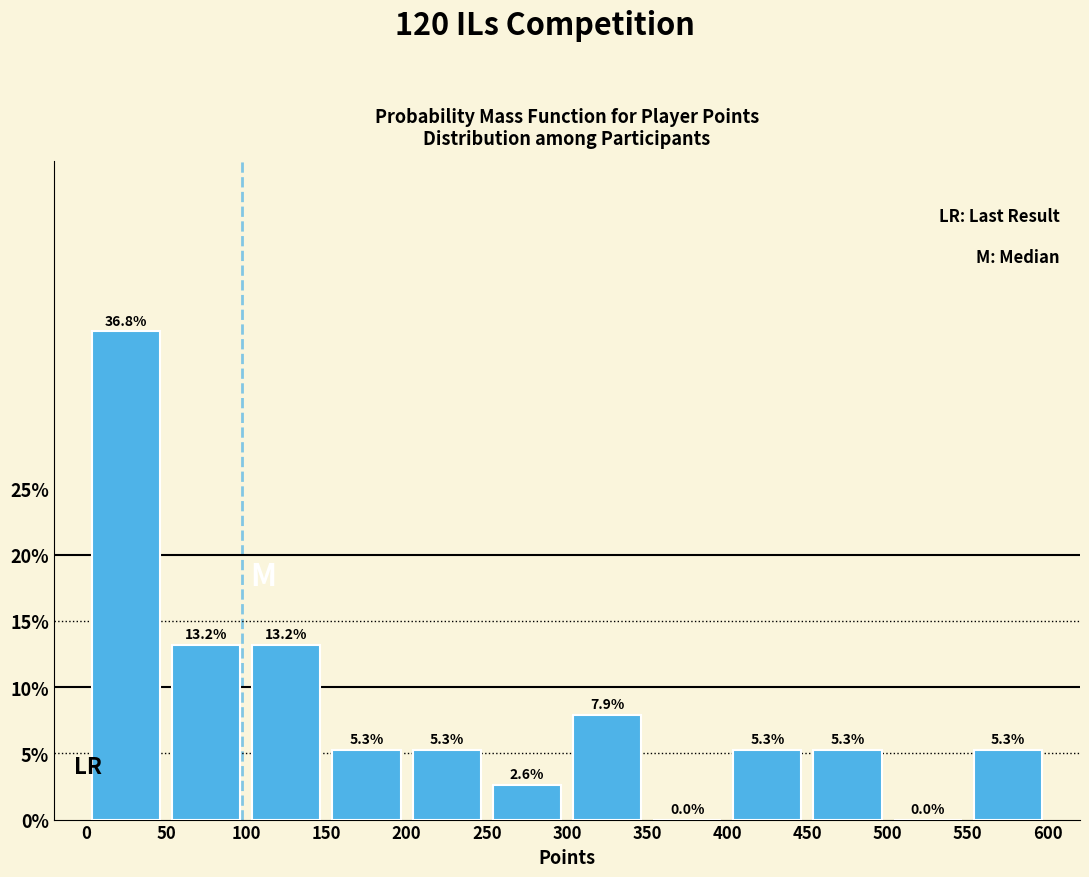

Reading left to right, transcribe this chart: for each bar, give the range it covers on the x-axis and its height.

0 to 50: 36.8
50 to 100: 13.2
100 to 150: 13.2
150 to 200: 5.3
200 to 250: 5.3
250 to 300: 2.6
300 to 350: 7.9
350 to 400: 0.0
400 to 450: 5.3
450 to 500: 5.3
500 to 550: 0.0
550 to 600: 5.3